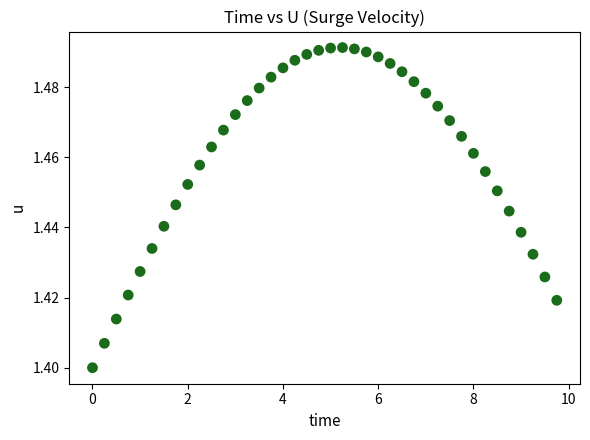

What is the range of X values (max minus min)?

9.8